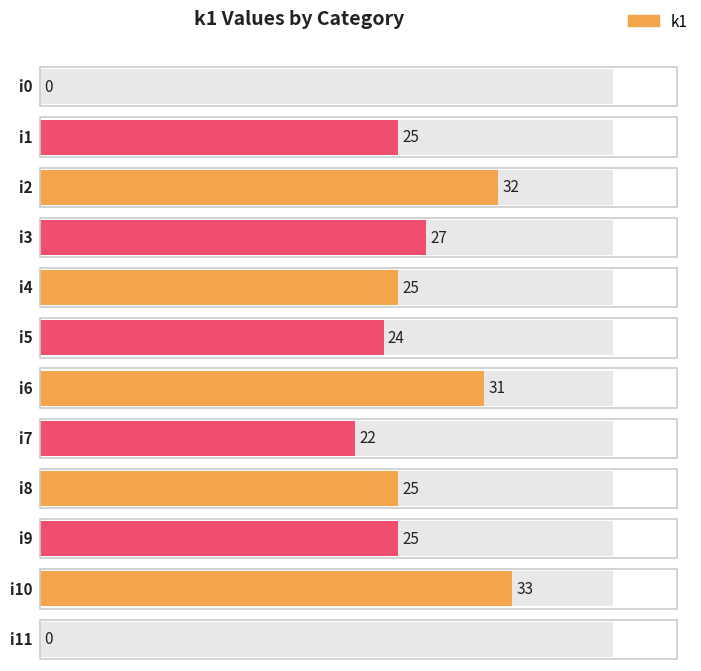

The value at i10 is 33. True or false?

True